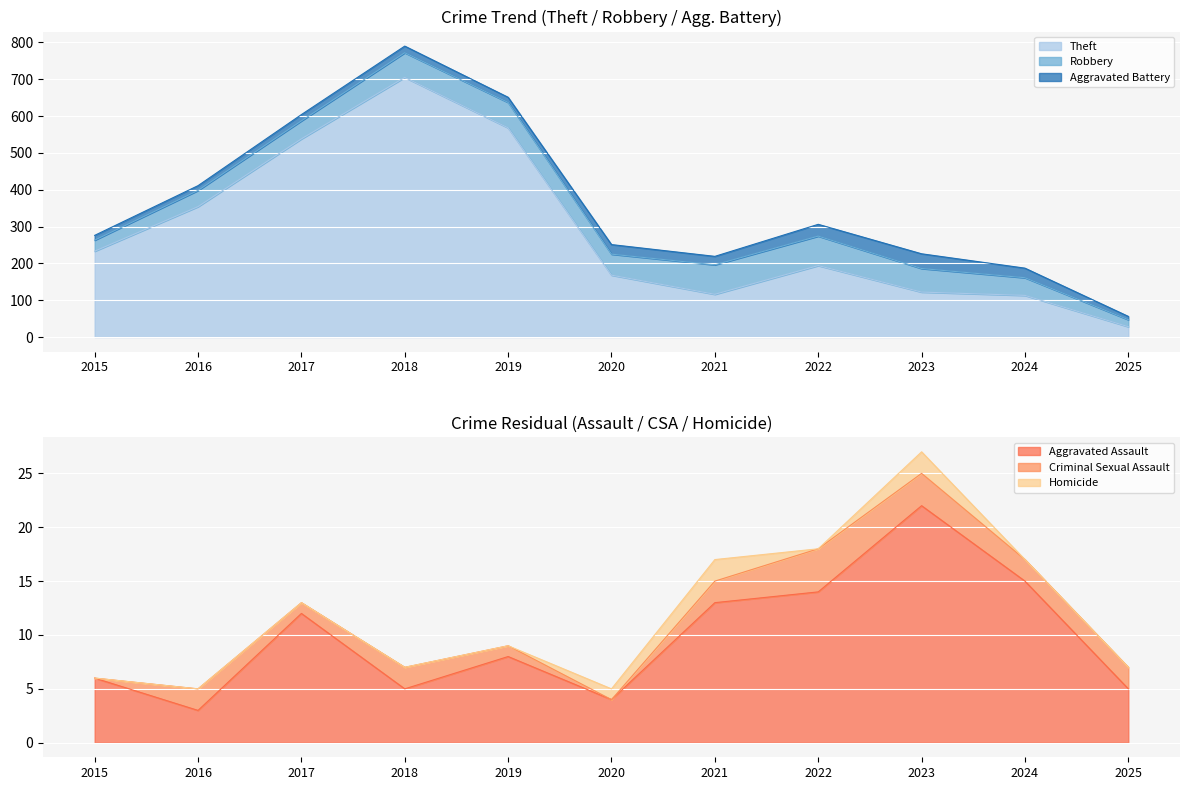

Rank the categories by Aggravated Battery value from lowest to highest.

2025, 2015, 2016, 2019, 2017, 2018, 2021, 2020, 2024, 2022, 2023